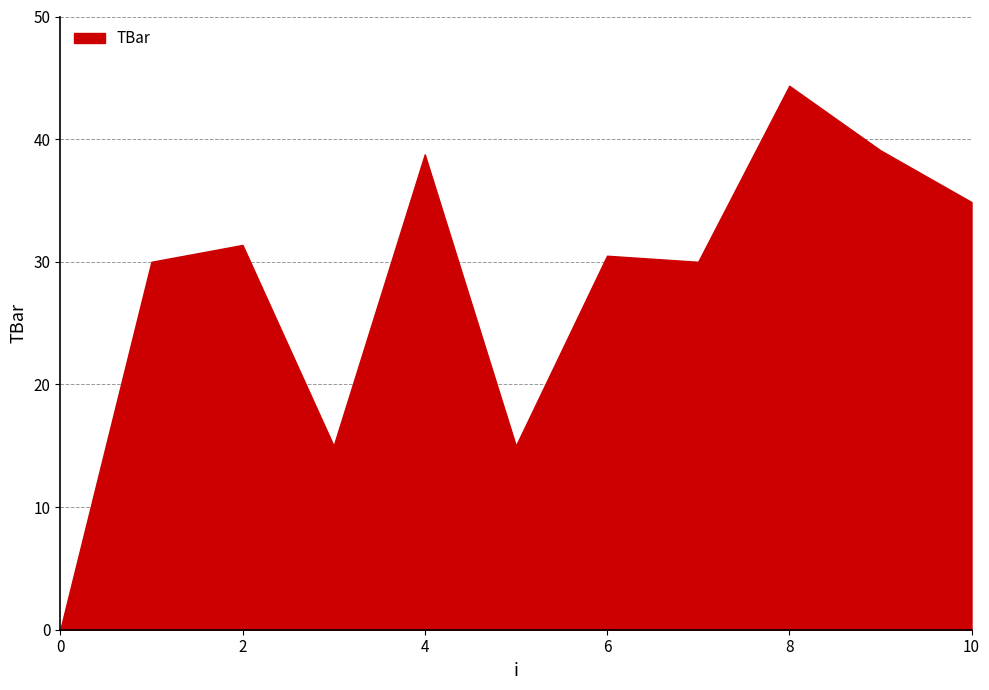

What is the approximate value at 8?

44.4